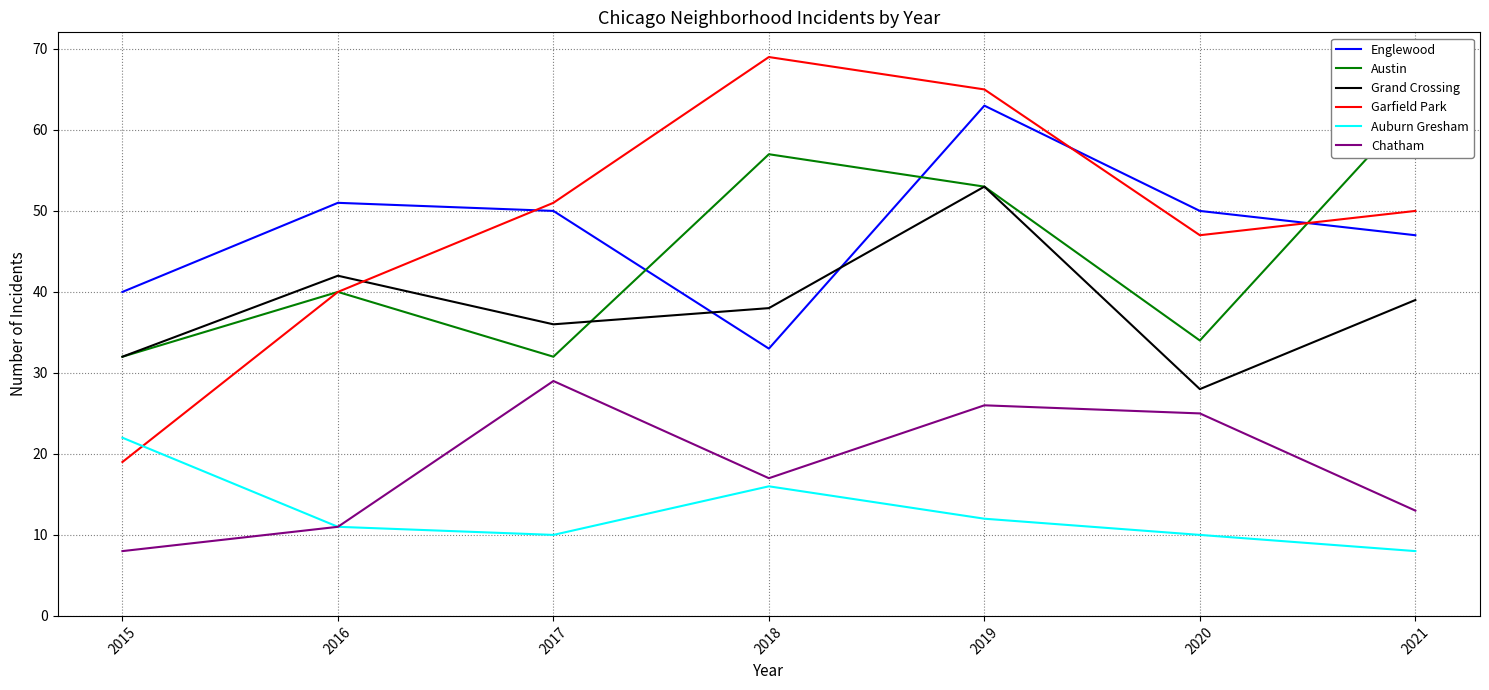

True or false: Chatham and Grand Crossing cross at least once.

False